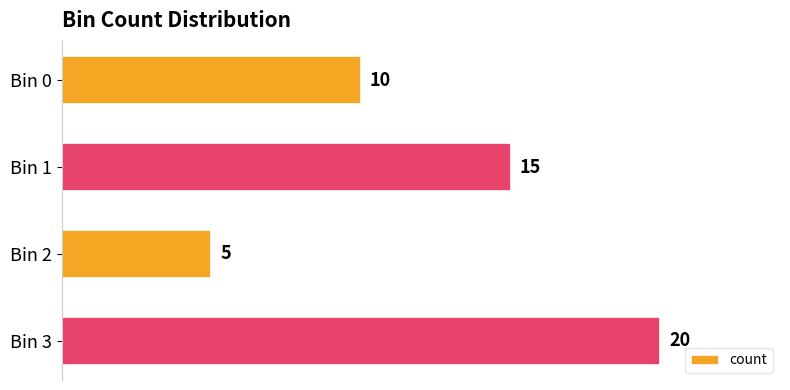

Reading bottom to top, extract all data points from this chart.

20	5	15	10